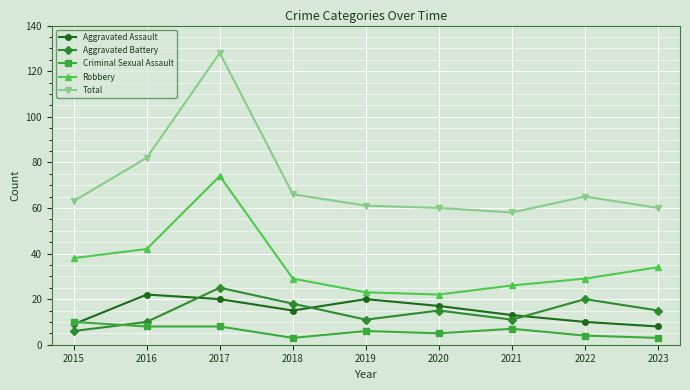

What is the sum of all Aggravated Battery values?

131